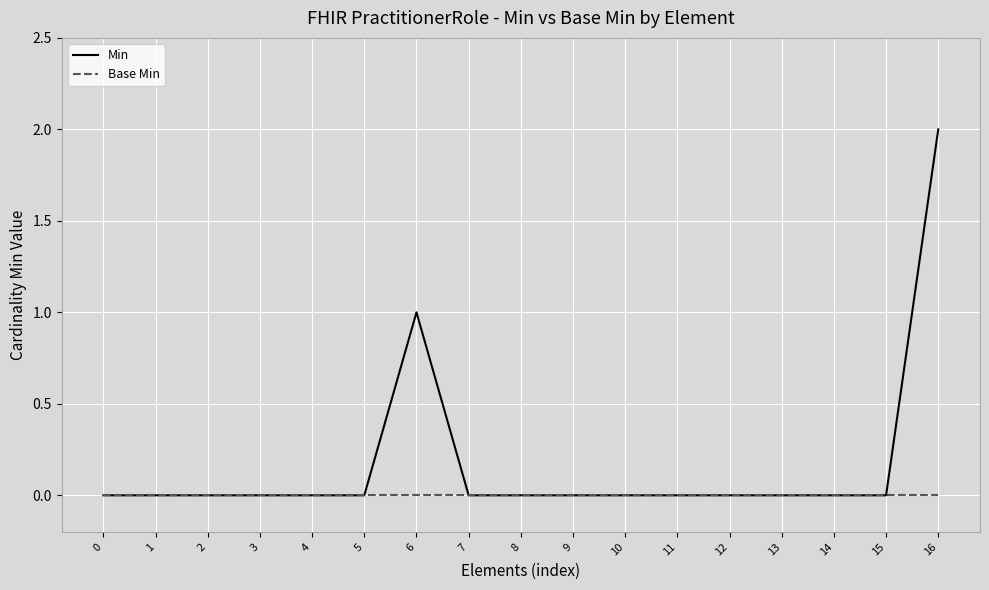

The Min series shows 1 at 6. True or false?

True